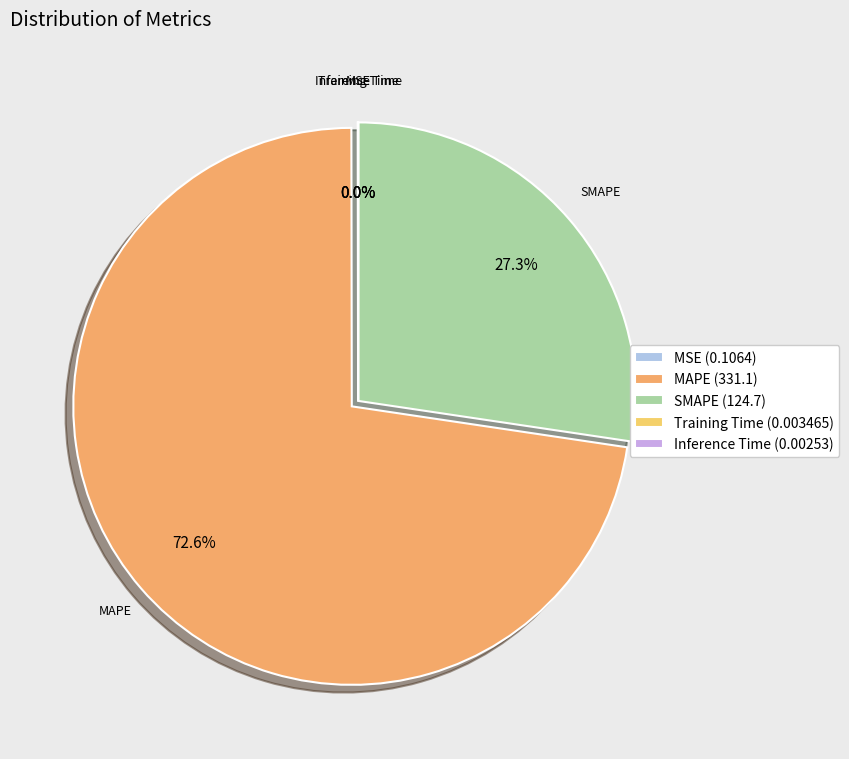

Which slice is the largest?

MAPE